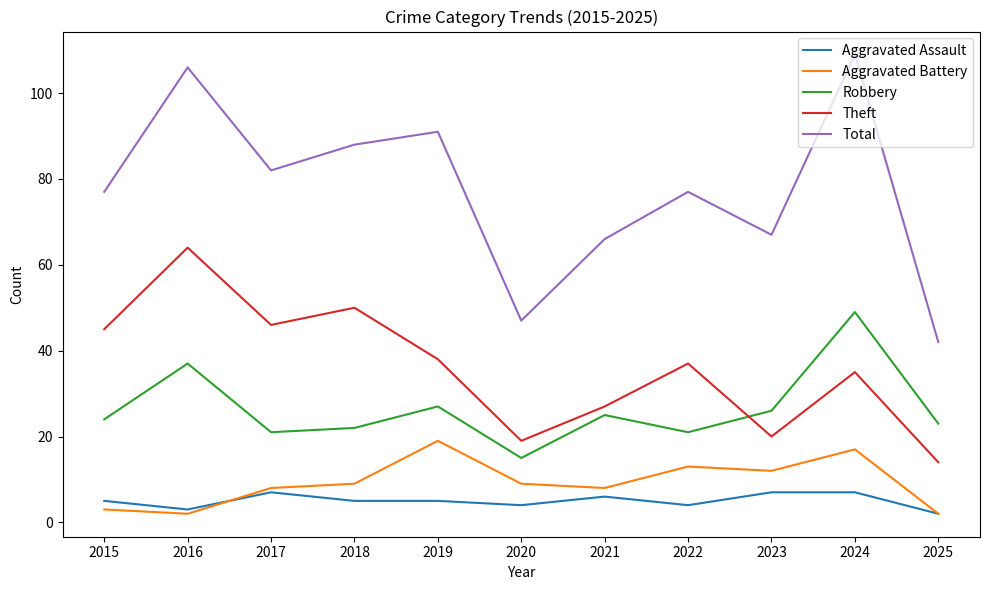

The value of Aggravated Assault at 2018 is 5. True or false?

True